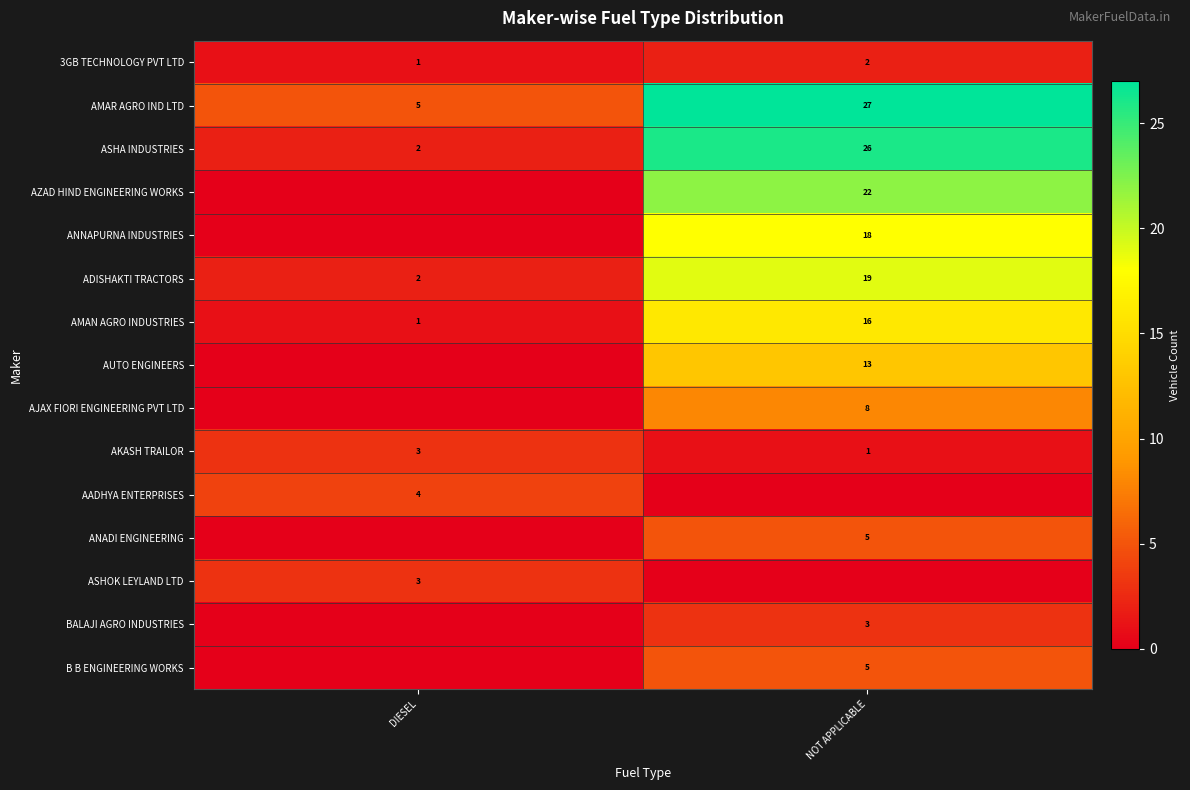

What is the total value across all series at DIESEL?

21